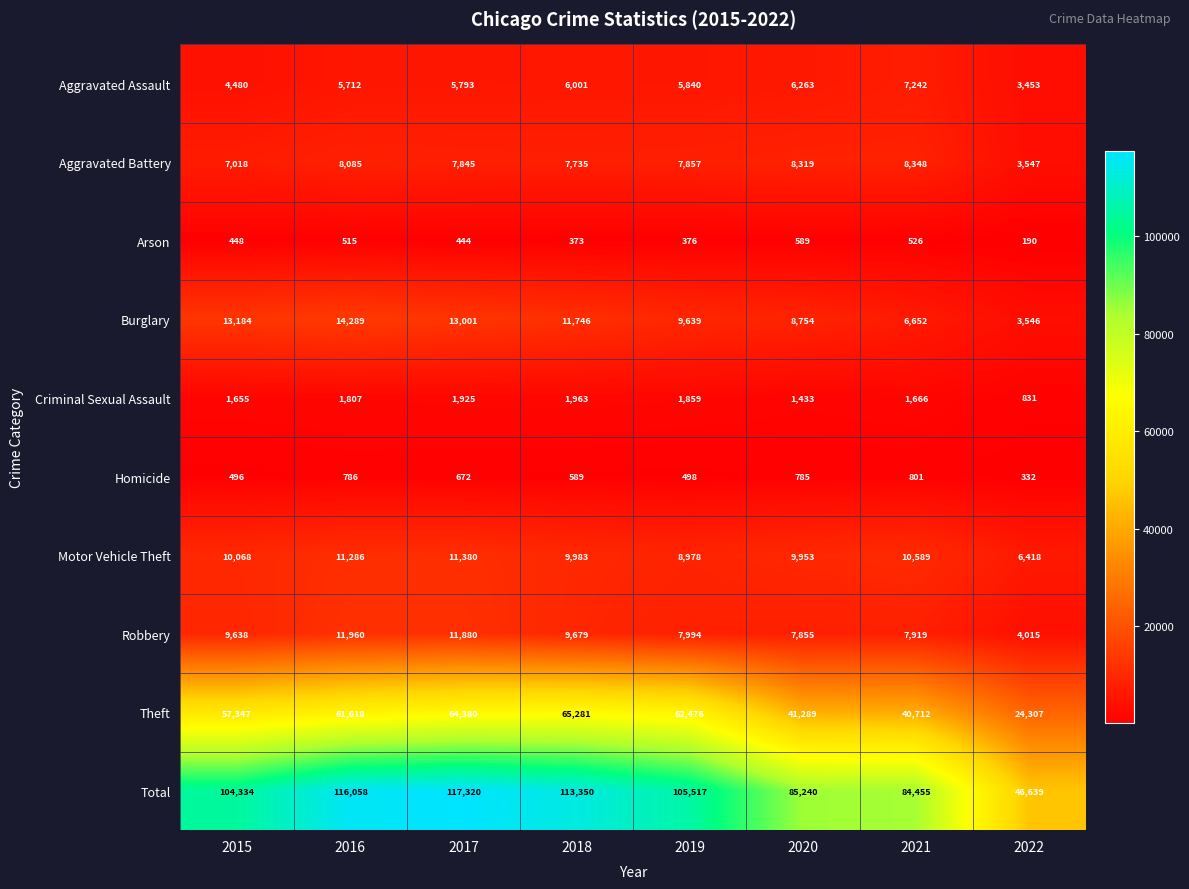

What is the maximum value shown in the chart?

117320